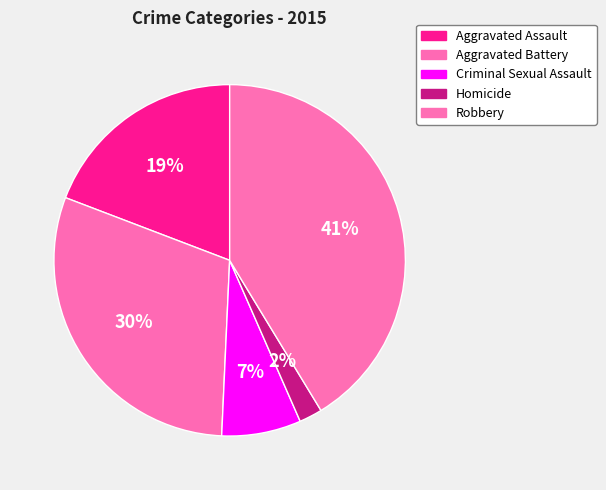

Between Criminal Sexual Assault and Robbery, which is larger?

Robbery